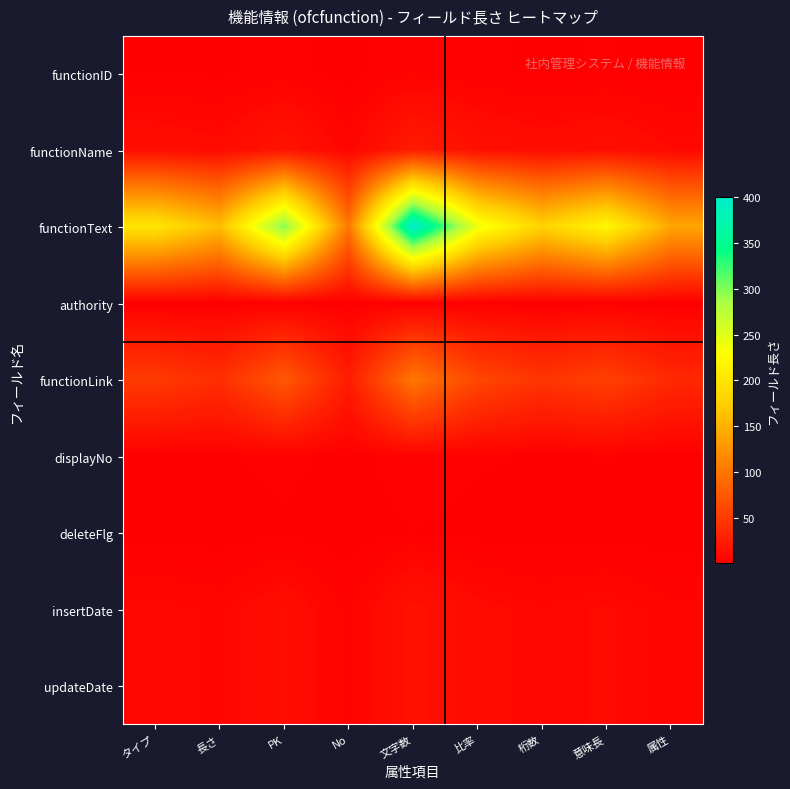

Reading left to right, list all the values displayed in this chart.

functionID: タイプ=2.0	長さ=1.6	PK=3.0	No=1.0	文字数=4.0	比率=2.4	桁数=1.8	意味長=2.2	属性=1.4
functionName: タイプ=12.0	長さ=9.6	PK=18.0	No=6.0	文字数=24.0	比率=14.4	桁数=10.8	意味長=13.2	属性=8.4
functionText: タイプ=200.0	長さ=160.0	PK=300.0	No=100.0	文字数=400.0	比率=240.0	桁数=180.0	意味長=220.0	属性=140.0
authority: タイプ=1.0	長さ=0.8	PK=1.5	No=0.5	文字数=2.0	比率=1.2	桁数=0.9	意味長=1.1	属性=0.7
functionLink: タイプ=50.0	長さ=40.0	PK=75.0	No=25.0	文字数=100.0	比率=60.0	桁数=45.0	意味長=55.0	属性=35.0
displayNo: タイプ=2.0	長さ=1.6	PK=3.0	No=1.0	文字数=4.0	比率=2.4	桁数=1.8	意味長=2.2	属性=1.4
deleteFlg: タイプ=1.0	長さ=0.8	PK=1.5	No=0.5	文字数=2.0	比率=1.2	桁数=0.9	意味長=1.1	属性=0.7
insertDate: タイプ=8.0	長さ=6.4	PK=12.0	No=4.0	文字数=16.0	比率=9.6	桁数=7.2	意味長=8.8	属性=5.6
updateDate: タイプ=8.0	長さ=6.4	PK=12.0	No=4.0	文字数=16.0	比率=9.6	桁数=7.2	意味長=8.8	属性=5.6